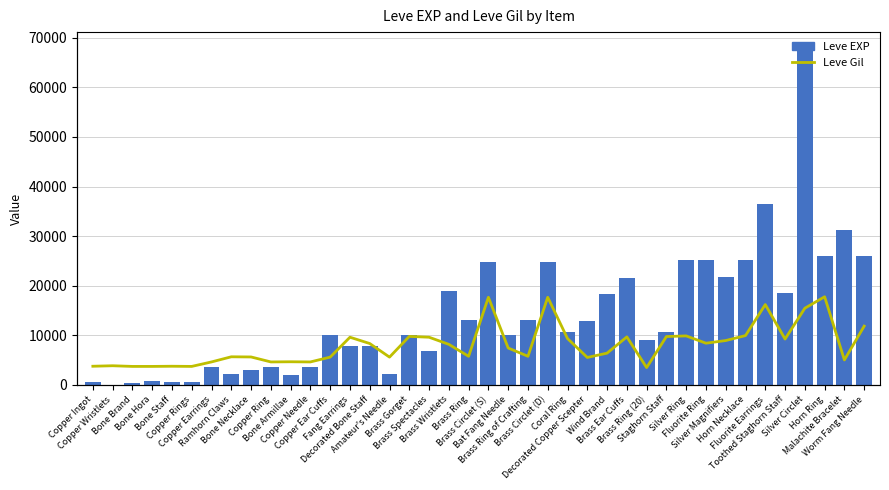

At Brass Wristlets, list the series in order from smallest to largest.

Leve Gil, Leve EXP